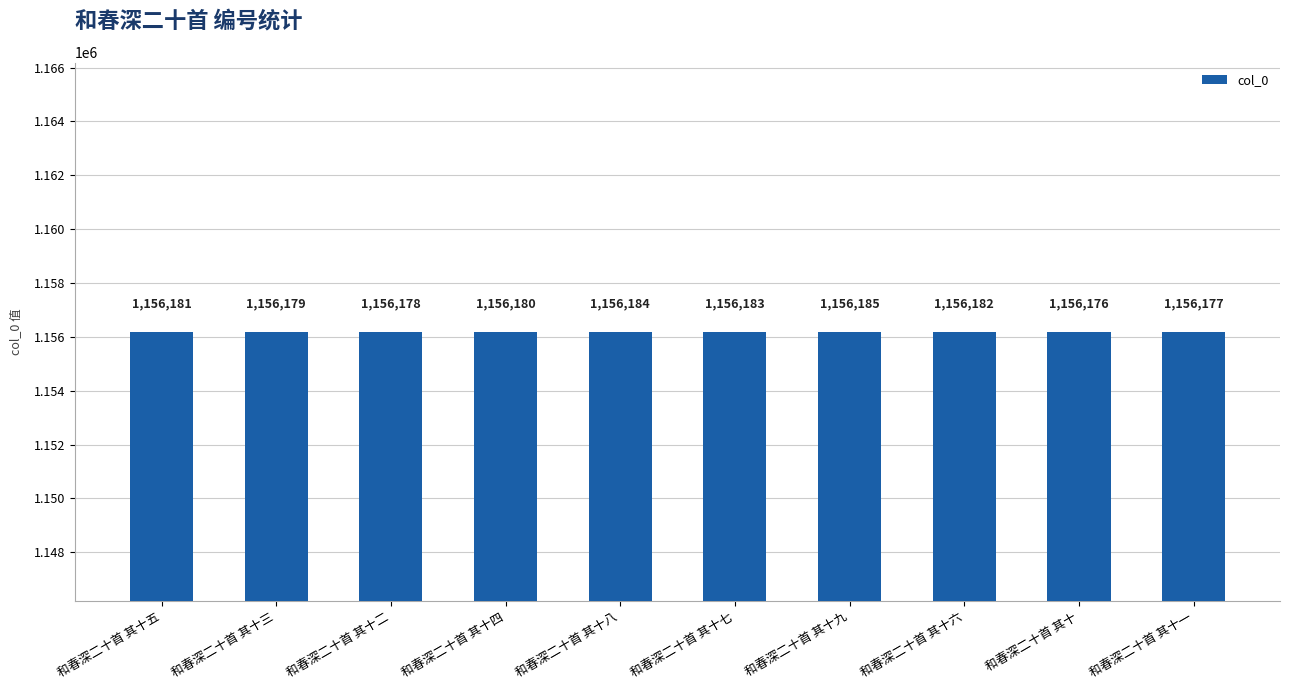

What is the label of the 8th bar from the right?

和春深二十首 其十二